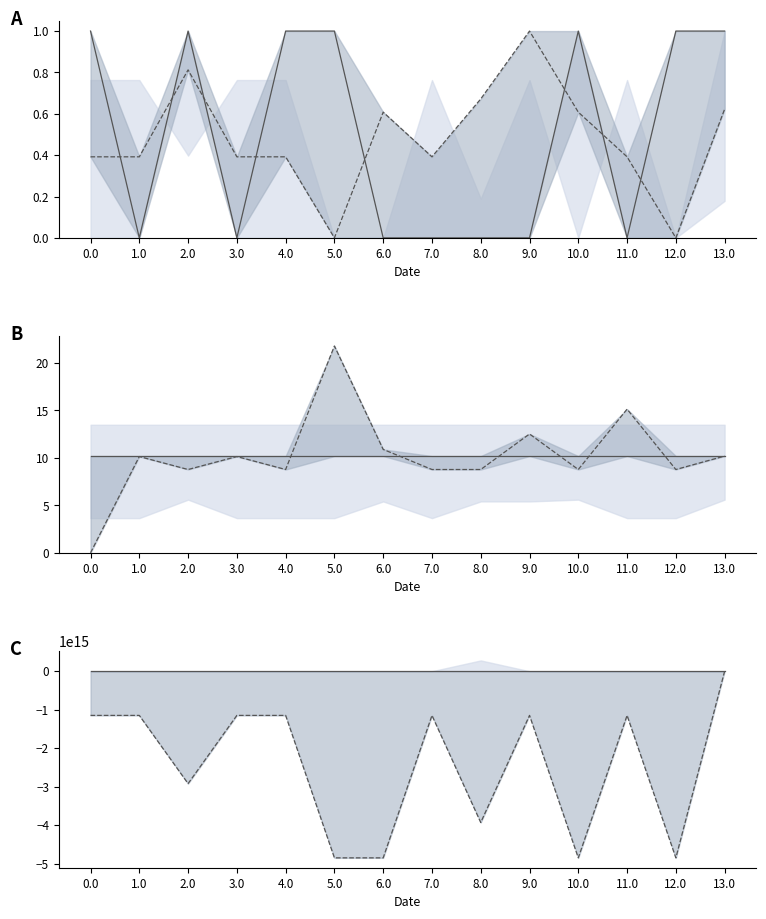

Which label corresponds to the smallest value in the chart?

5.0